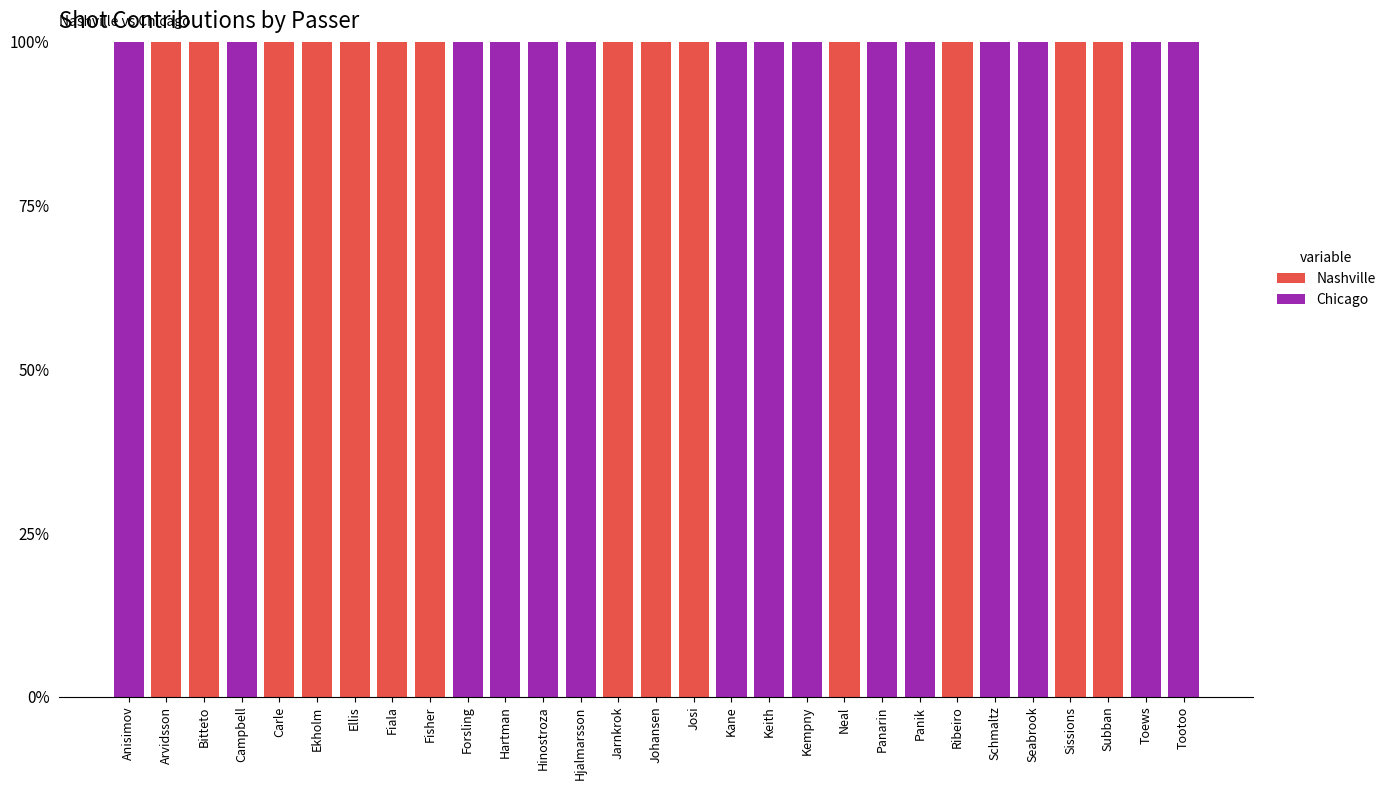

Are the bars grouped side by side (vs. stacked)?

No